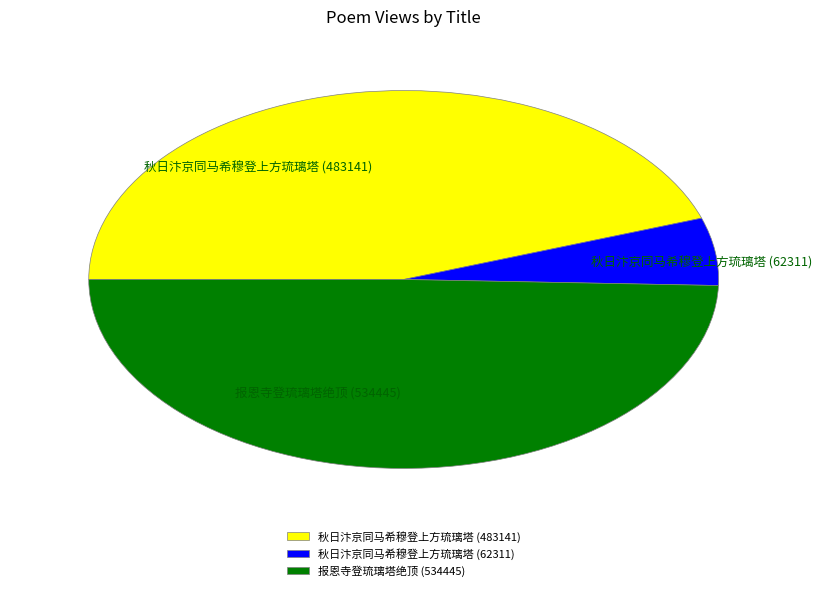

Approximately how many times larger is the value at 秋日汴京同马希穆登上方琉璃塔 (483141) compared to 报恩寺登琉璃塔绝顶 (534445)?

0.9